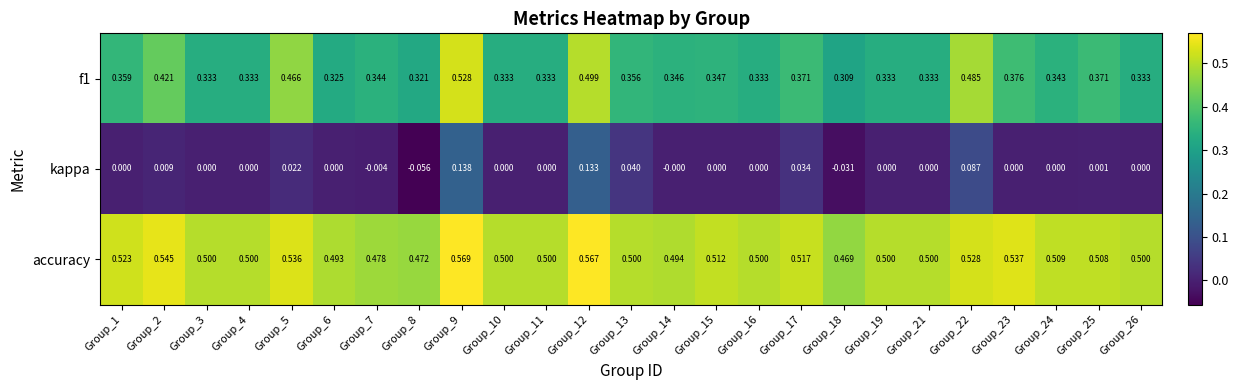

Which series has the largest total across all categories?

accuracy